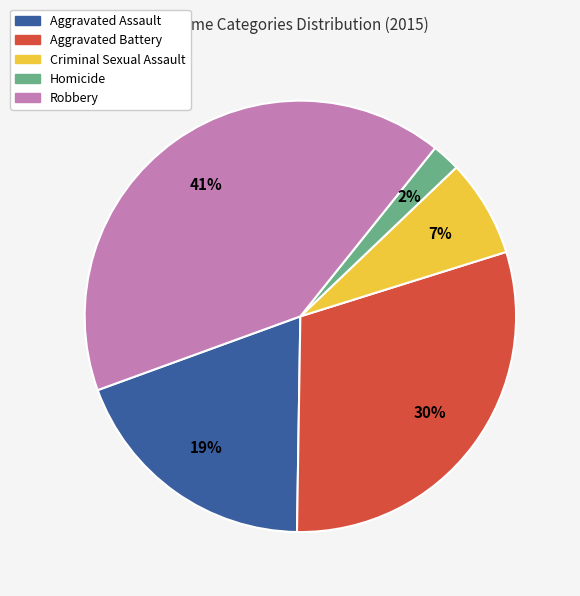

To the nearest percent, what is the difference between the largest and smallest slice percentages?

39%